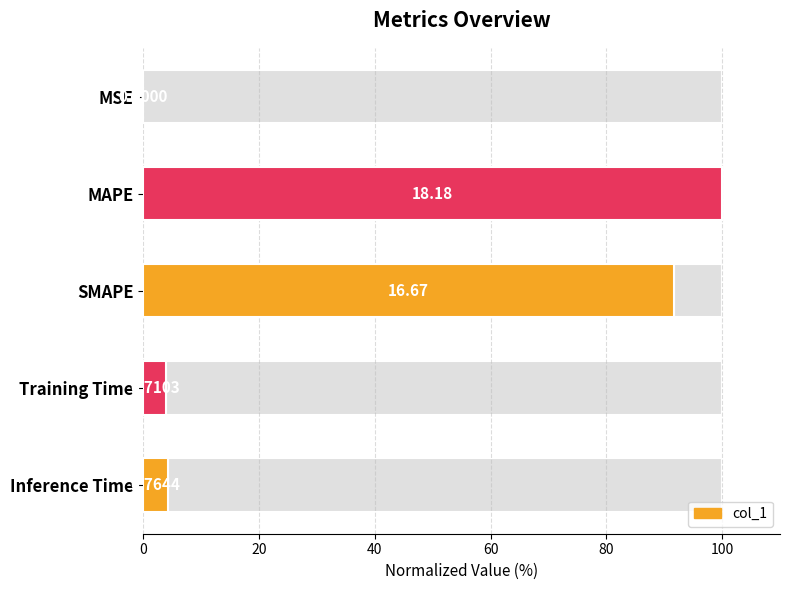

The chart shows a value of 51.3 at 20. True or false?

False